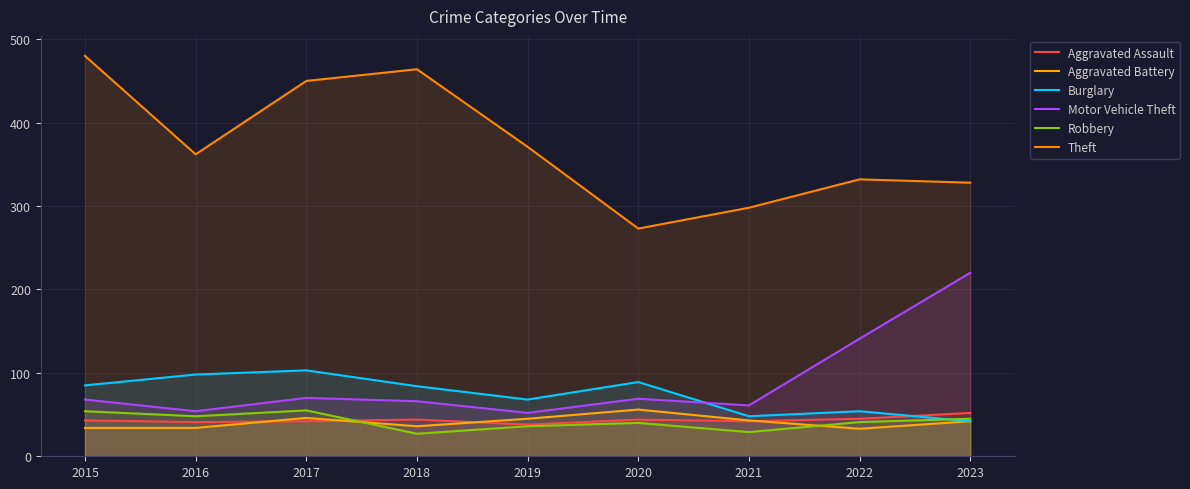

The Aggravated Battery series shows 25 at 2019. True or false?

False